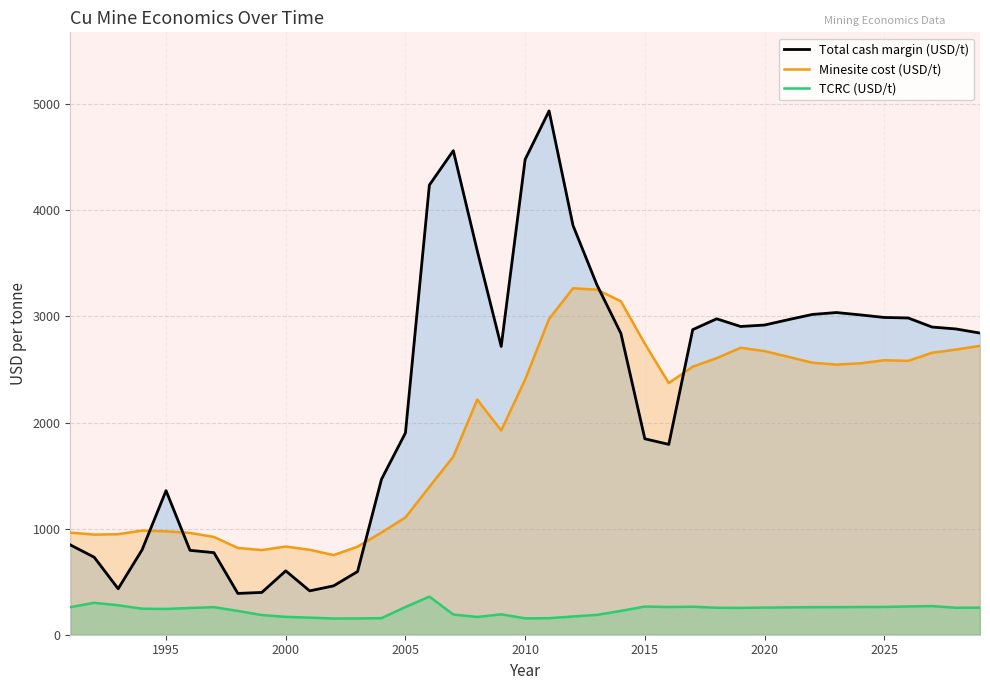

Which series has the largest range (max minus min)?

Total cash margin (USD/t)